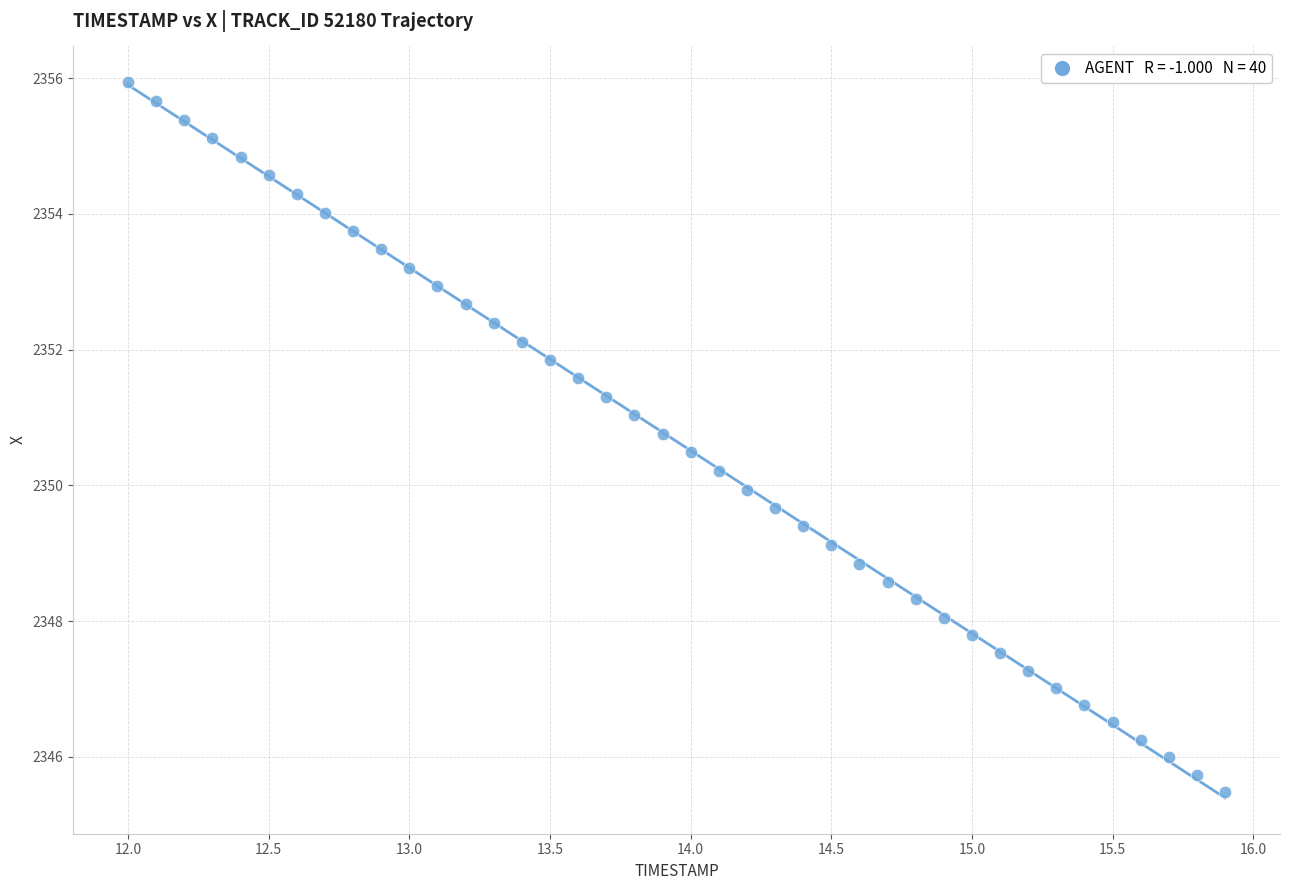

What is the range of Y values (max minus min)?

10.5